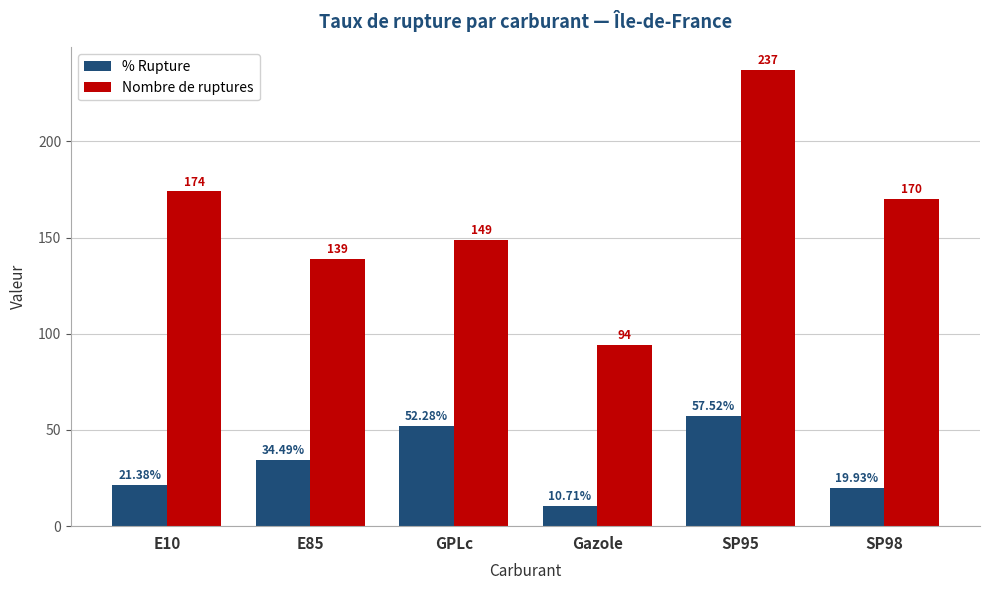

How many groups of bars are there?

6